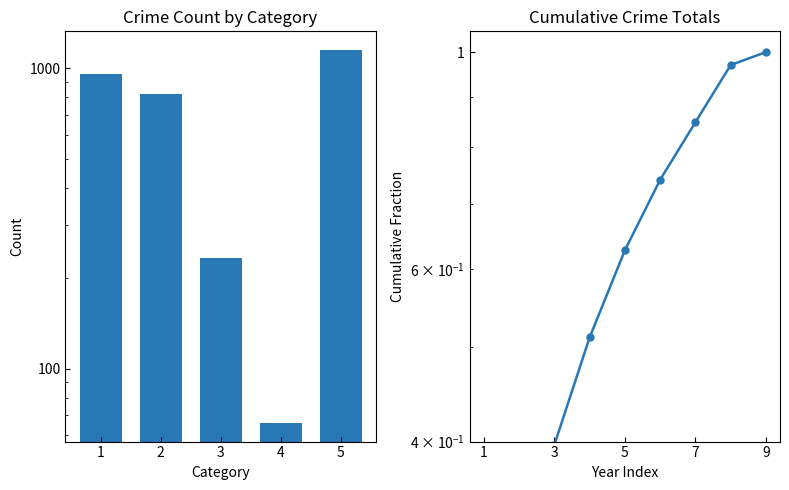

At which label is the value closest to 0?

1